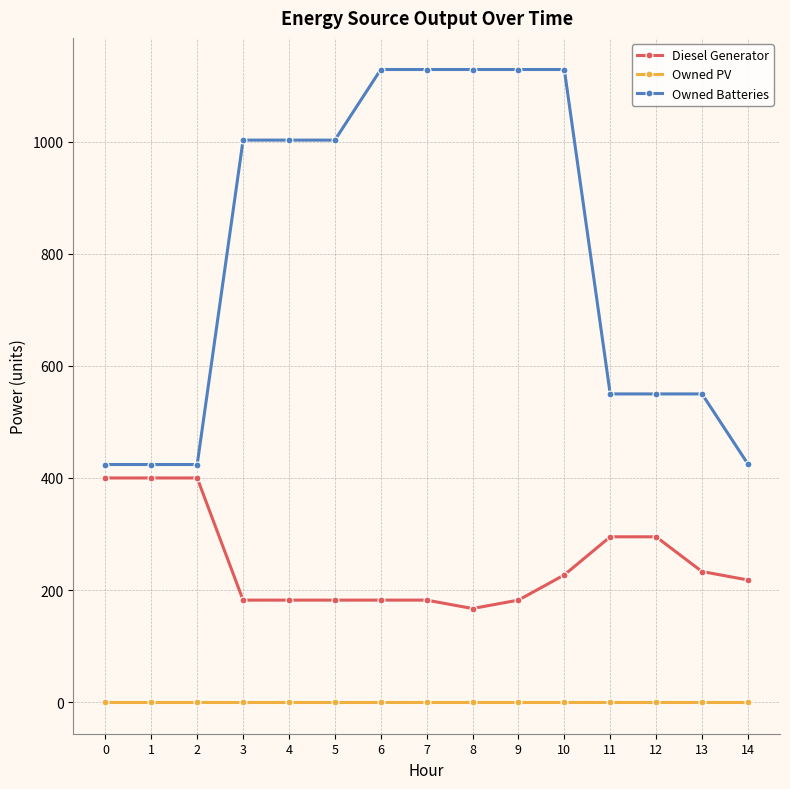

The value of Owned Batteries at 1 is 424. True or false?

True